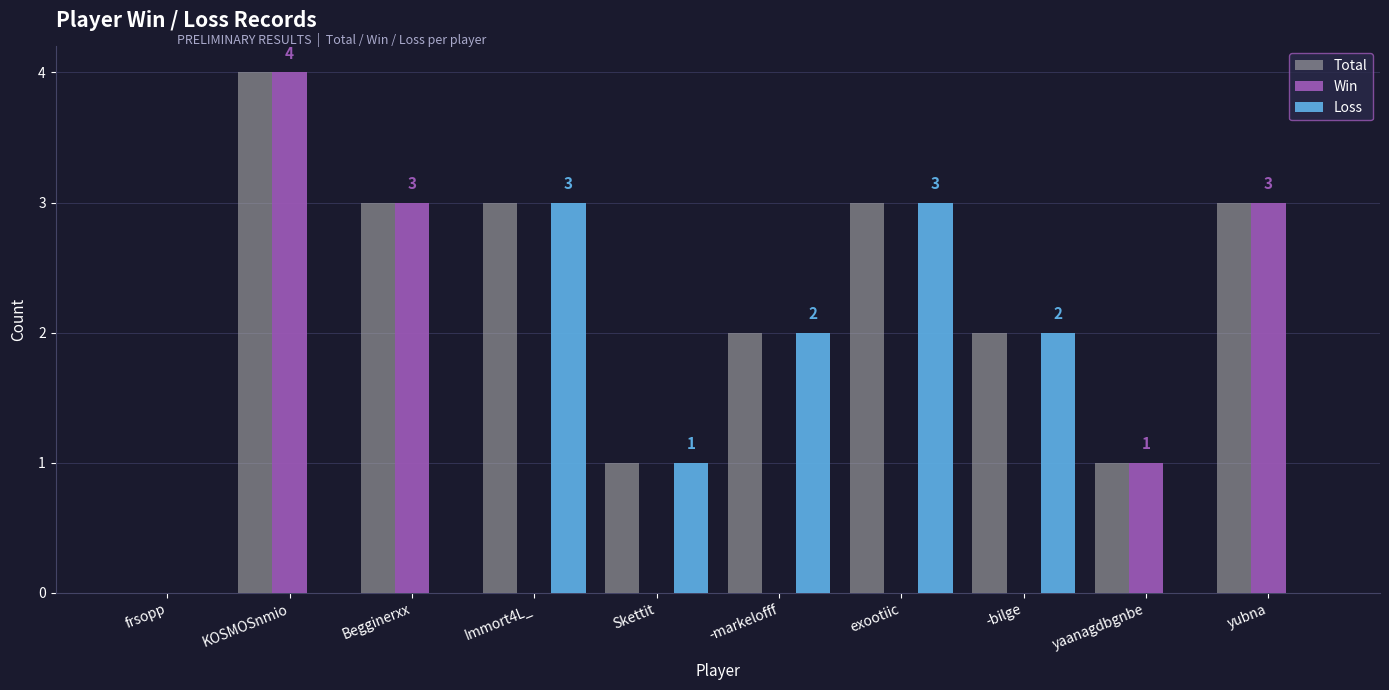

Reading left to right, list all the values displayed in this chart.

Total: frsopp=0	KOSMOSnmio=4	Begginerxx=3	Immort4L_=3	Skettit=1	-markelofff=2	exootiic=3	-bilge=2	yaanagdbgnbe=1	yubna=3
Win: frsopp=0	KOSMOSnmio=4	Begginerxx=3	Immort4L_=0	Skettit=0	-markelofff=0	exootiic=0	-bilge=0	yaanagdbgnbe=1	yubna=3
Loss: frsopp=0	KOSMOSnmio=0	Begginerxx=0	Immort4L_=3	Skettit=1	-markelofff=2	exootiic=3	-bilge=2	yaanagdbgnbe=0	yubna=0